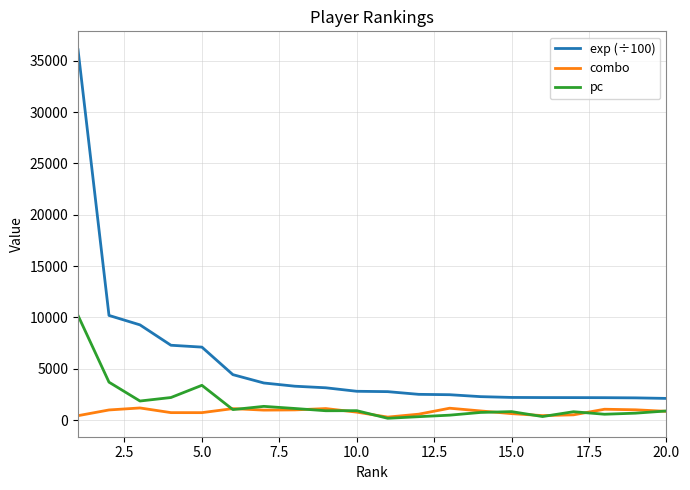

What is the difference between the maximum and second lowest values in the exp (÷100) series?

33898.6